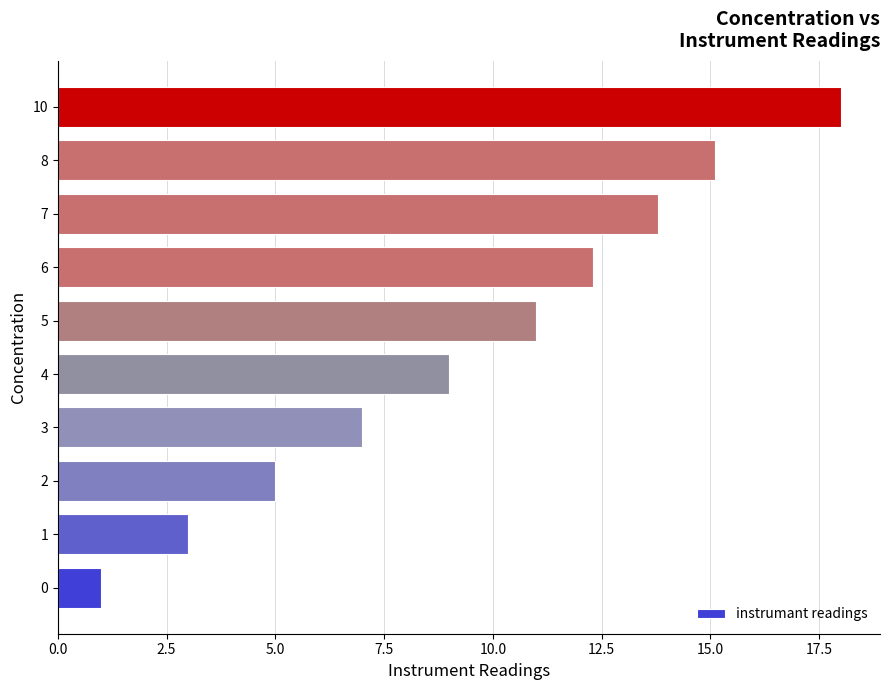

What is the minimum value shown in the chart?

1.0